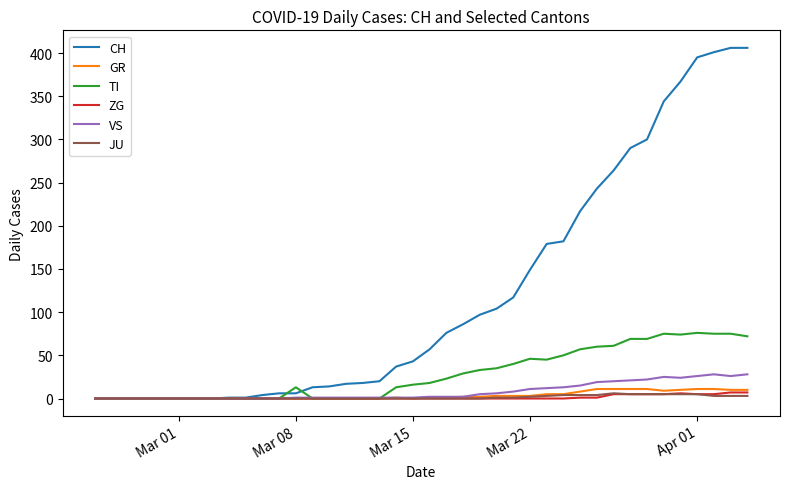

What is the sum of all VS values?

323